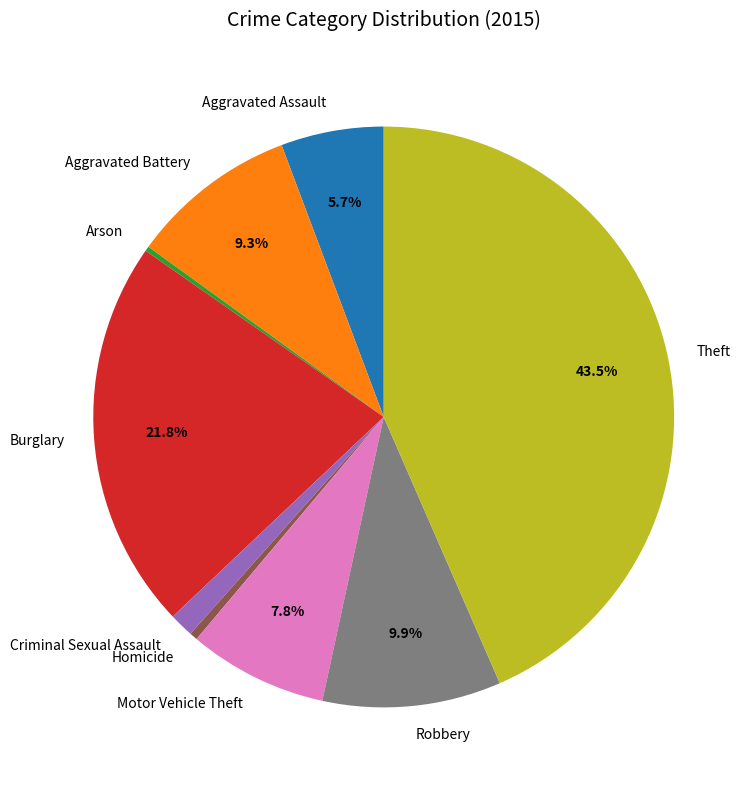

To the nearest percent, what is the difference between the largest and smallest slice percentages?

43%